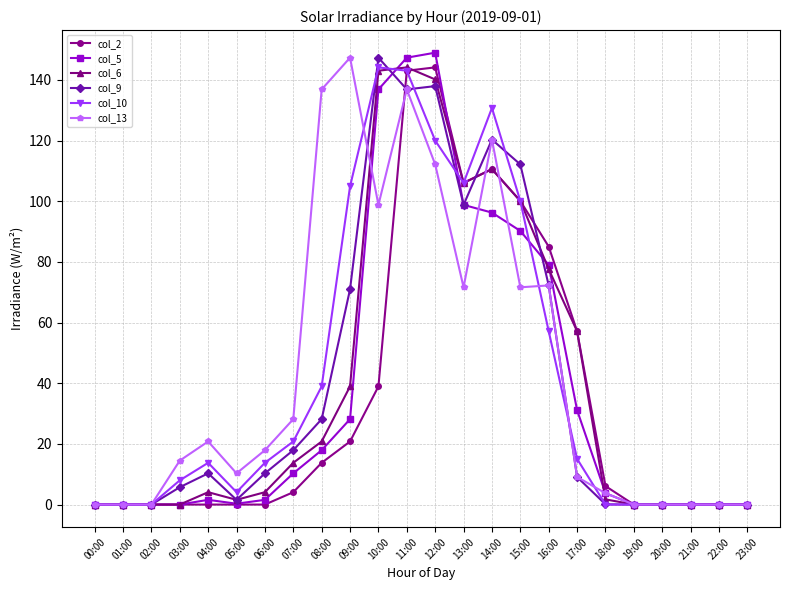

Which series has the widest spread of values?

col_5